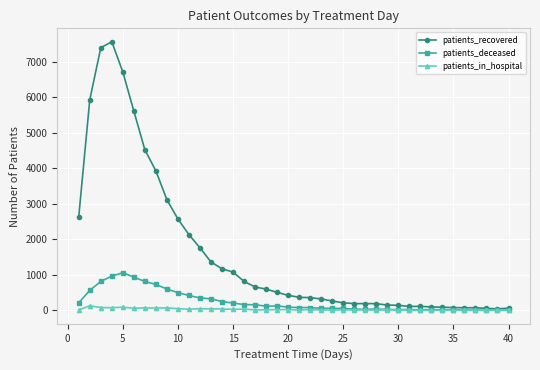

Rank the series by their maximum value, from highest to lowest.

patients_recovered, patients_deceased, patients_in_hospital